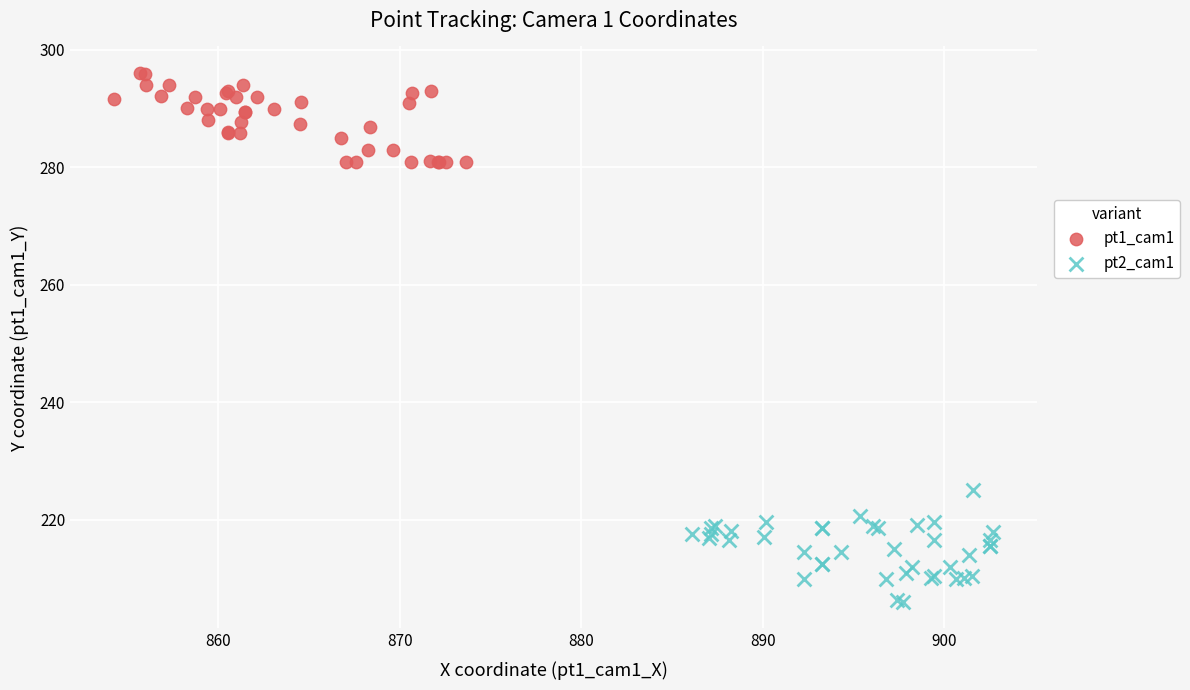

Which series reaches the maximum Y coordinate?

pt1_cam1